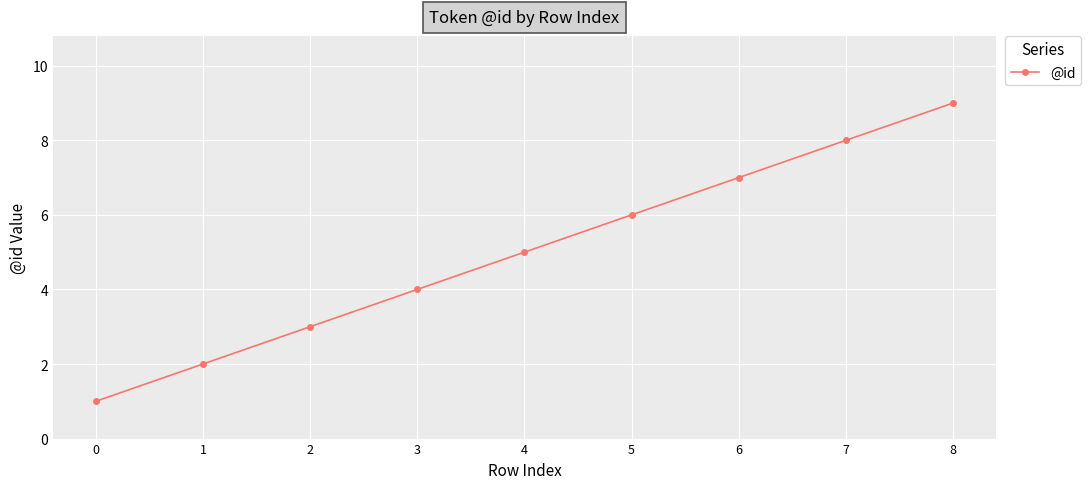

Which has a higher value, 3 or 5?

5